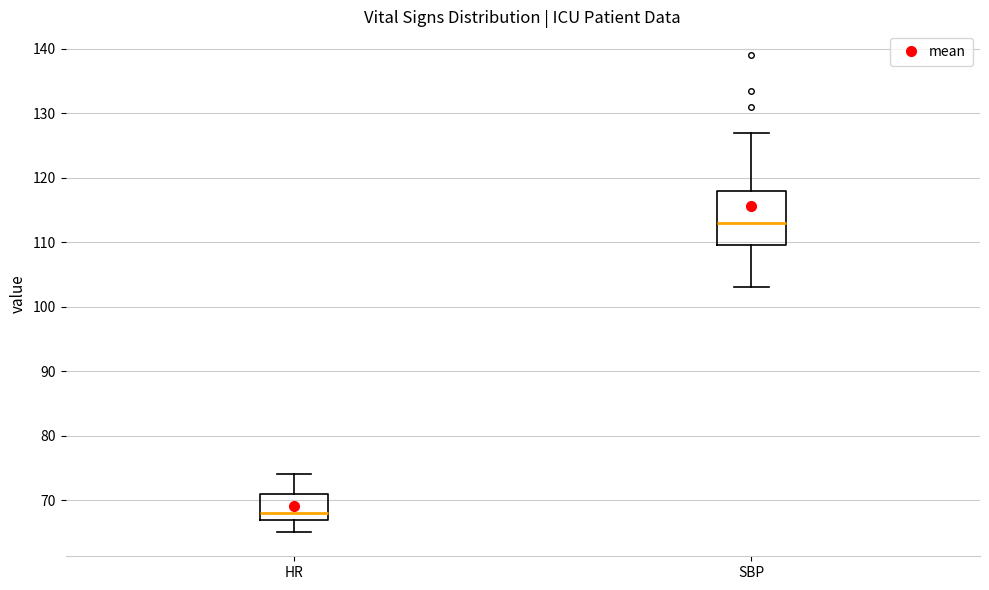

Reading left to right, read every box against the y-axis: the position of its median line, the range the box covers, and the ends of its whiskers. The values are not printed on the chart, so give them approximately, as read against the axis.

HR: median 68, box 67 to 71, whiskers 65 to 74
SBP: median 113, box 110 to 118, whiskers 103 to 127